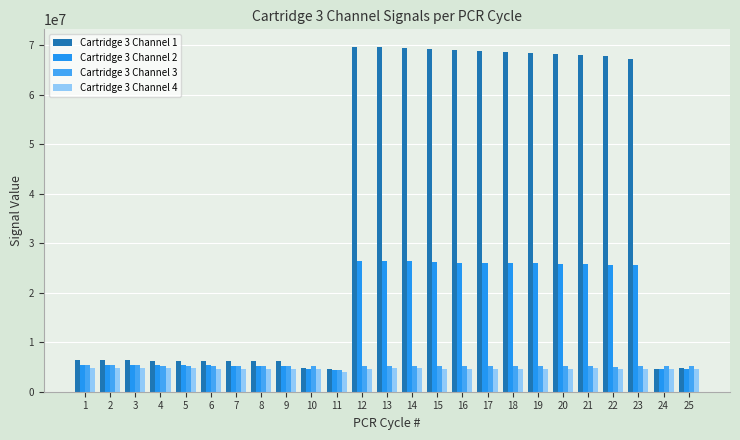

How many bars are there in total?

100